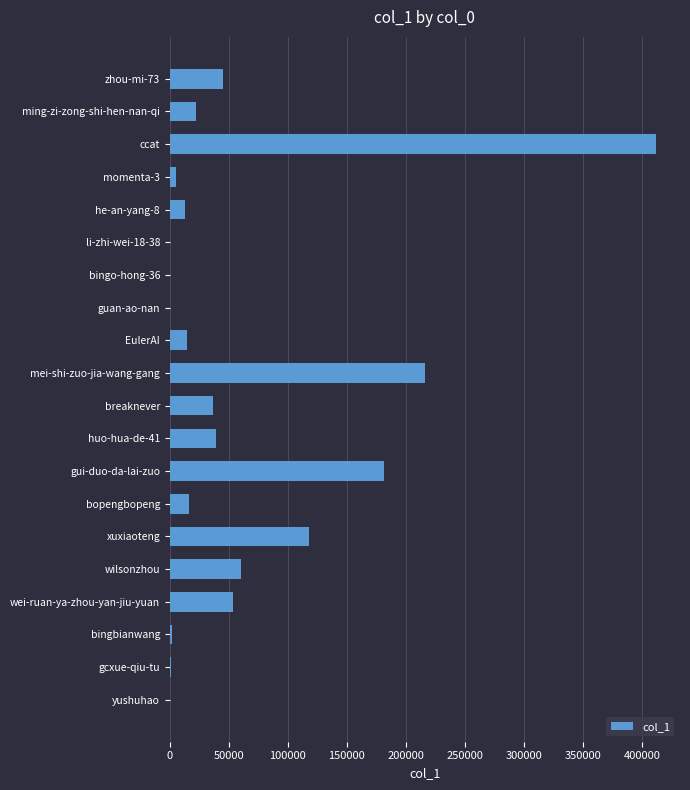

What is the sum of all values?

1234892